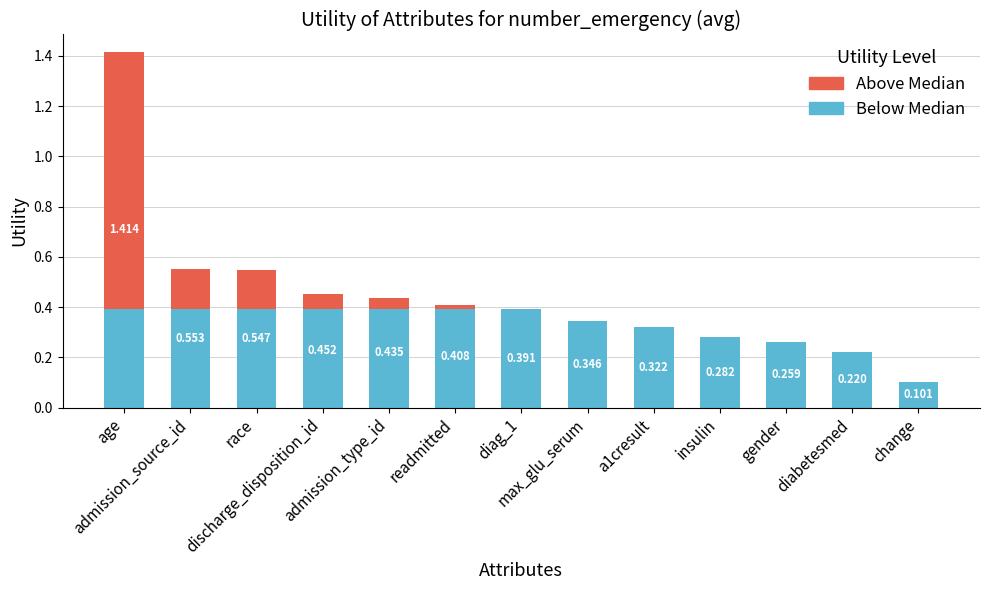

What are all the series names shown in the legend?

Above Median, Below Median